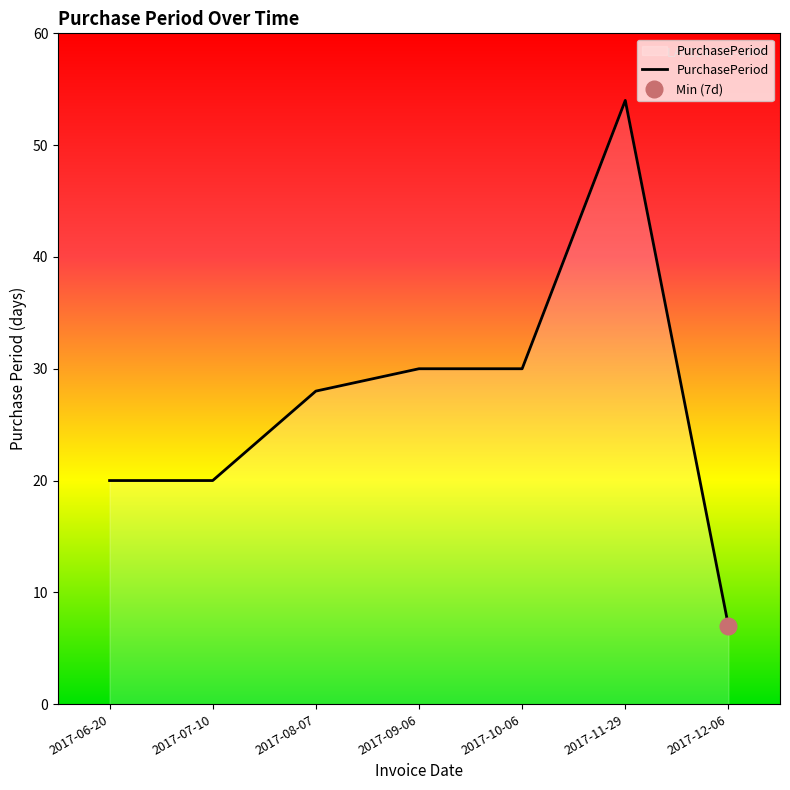

What position from the left is 2017-10-06?

5